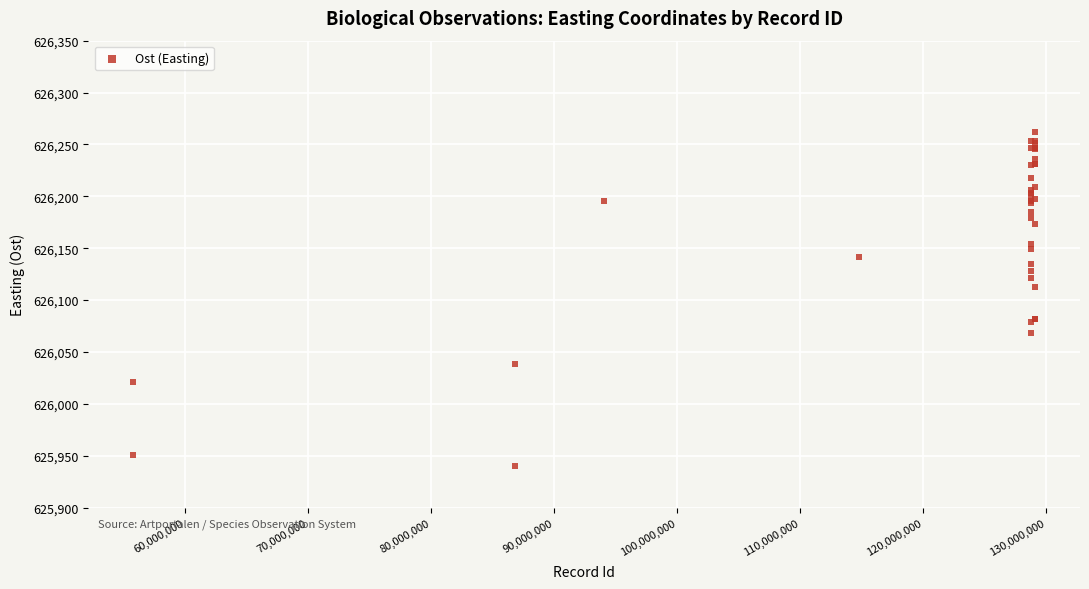

What Y value in the scatter plot is closest to 626101?

626113.0